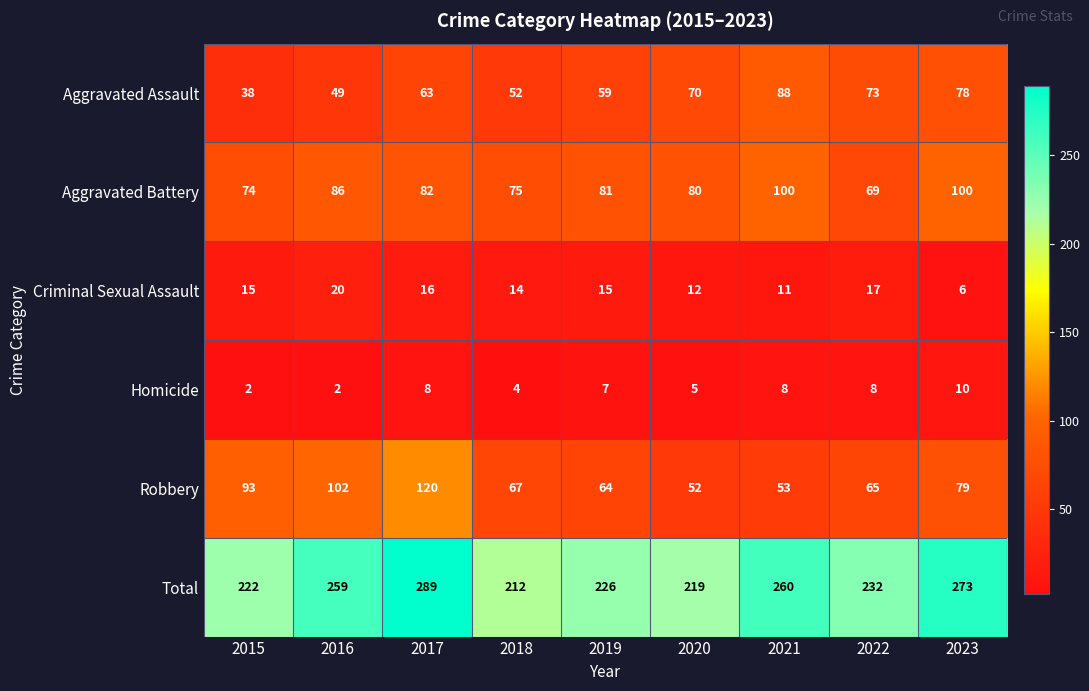

What is the minimum value for Aggravated Battery?

69